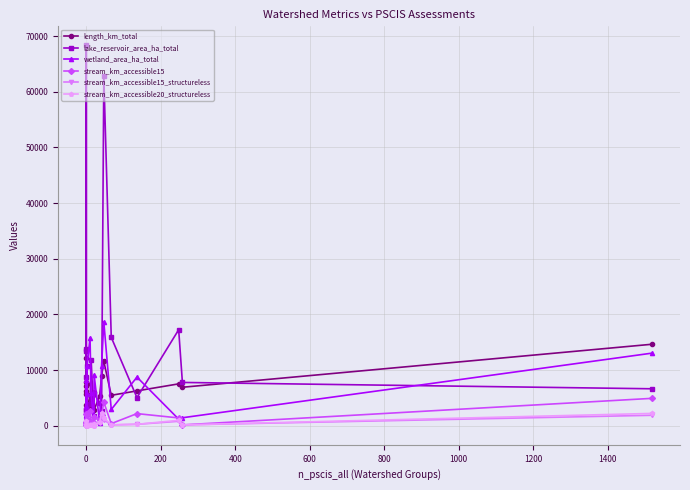

Count the number of data series in this chart.

6